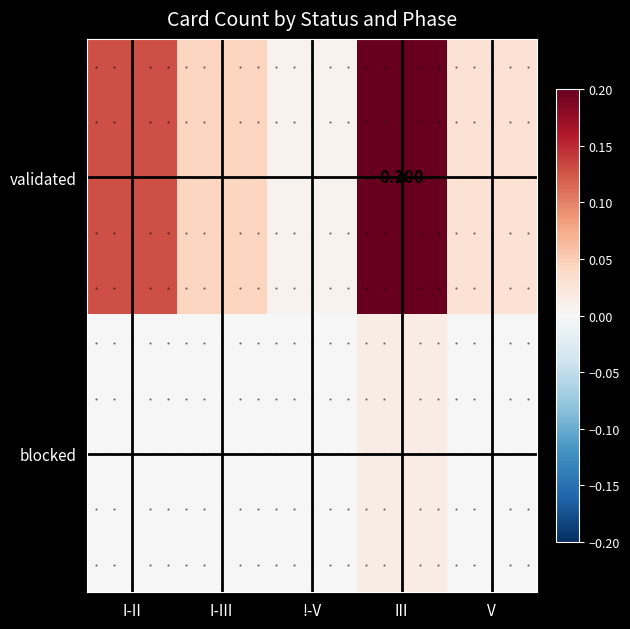

Between !-V and III, which is larger?

III